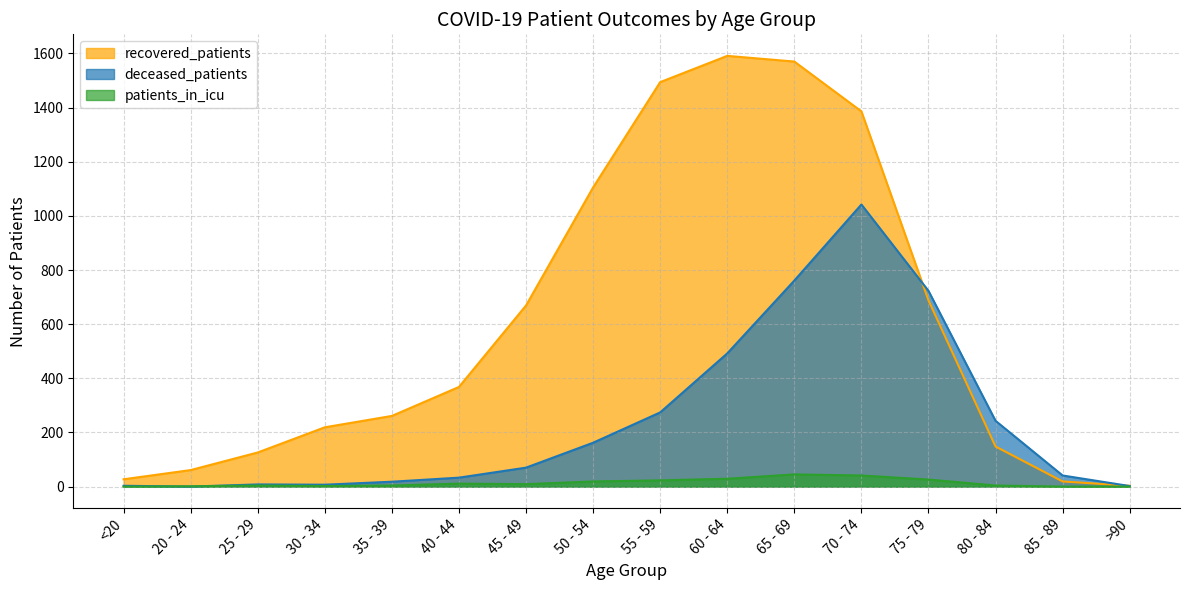

Which series has the widest spread of values?

recovered_patients